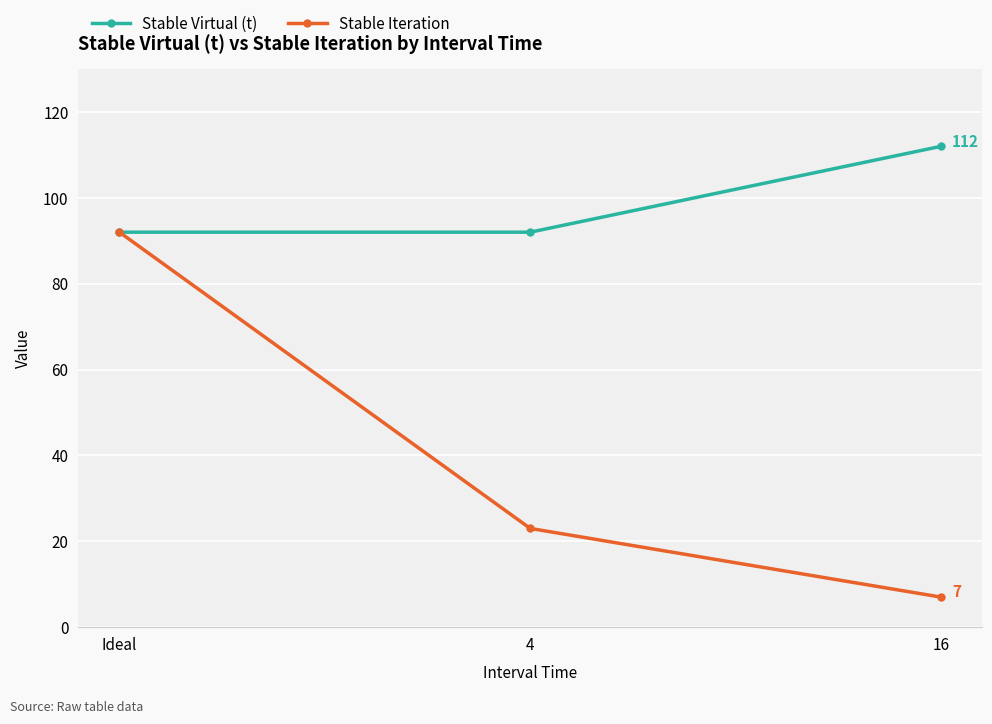

What is the sum of all Stable Iteration values?

122